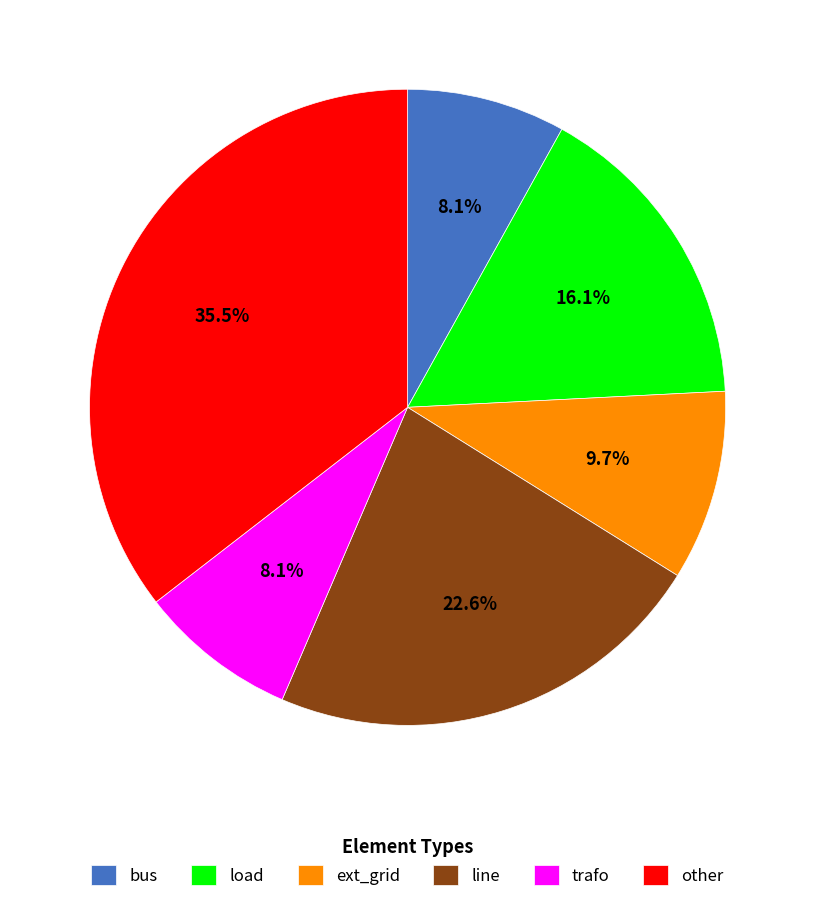

Approximately how many times larger is the value at other compared to ext_grid?

3.7